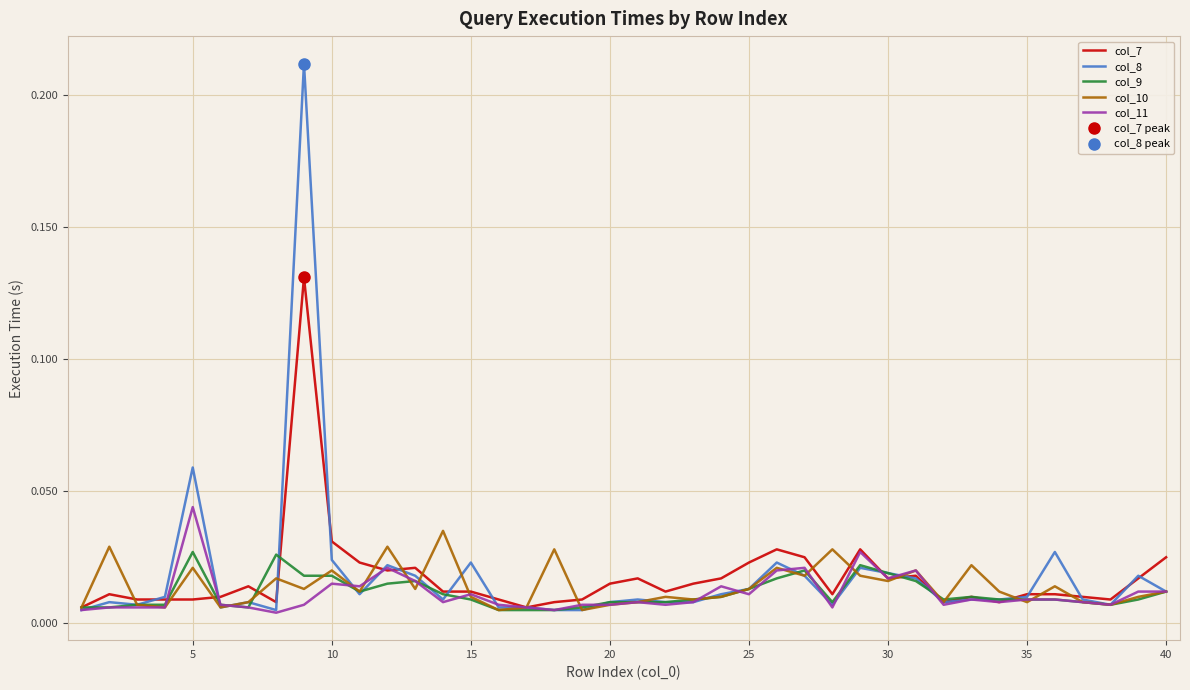

What are all the series names shown in the legend?

col_7, col_8, col_9, col_10, col_11